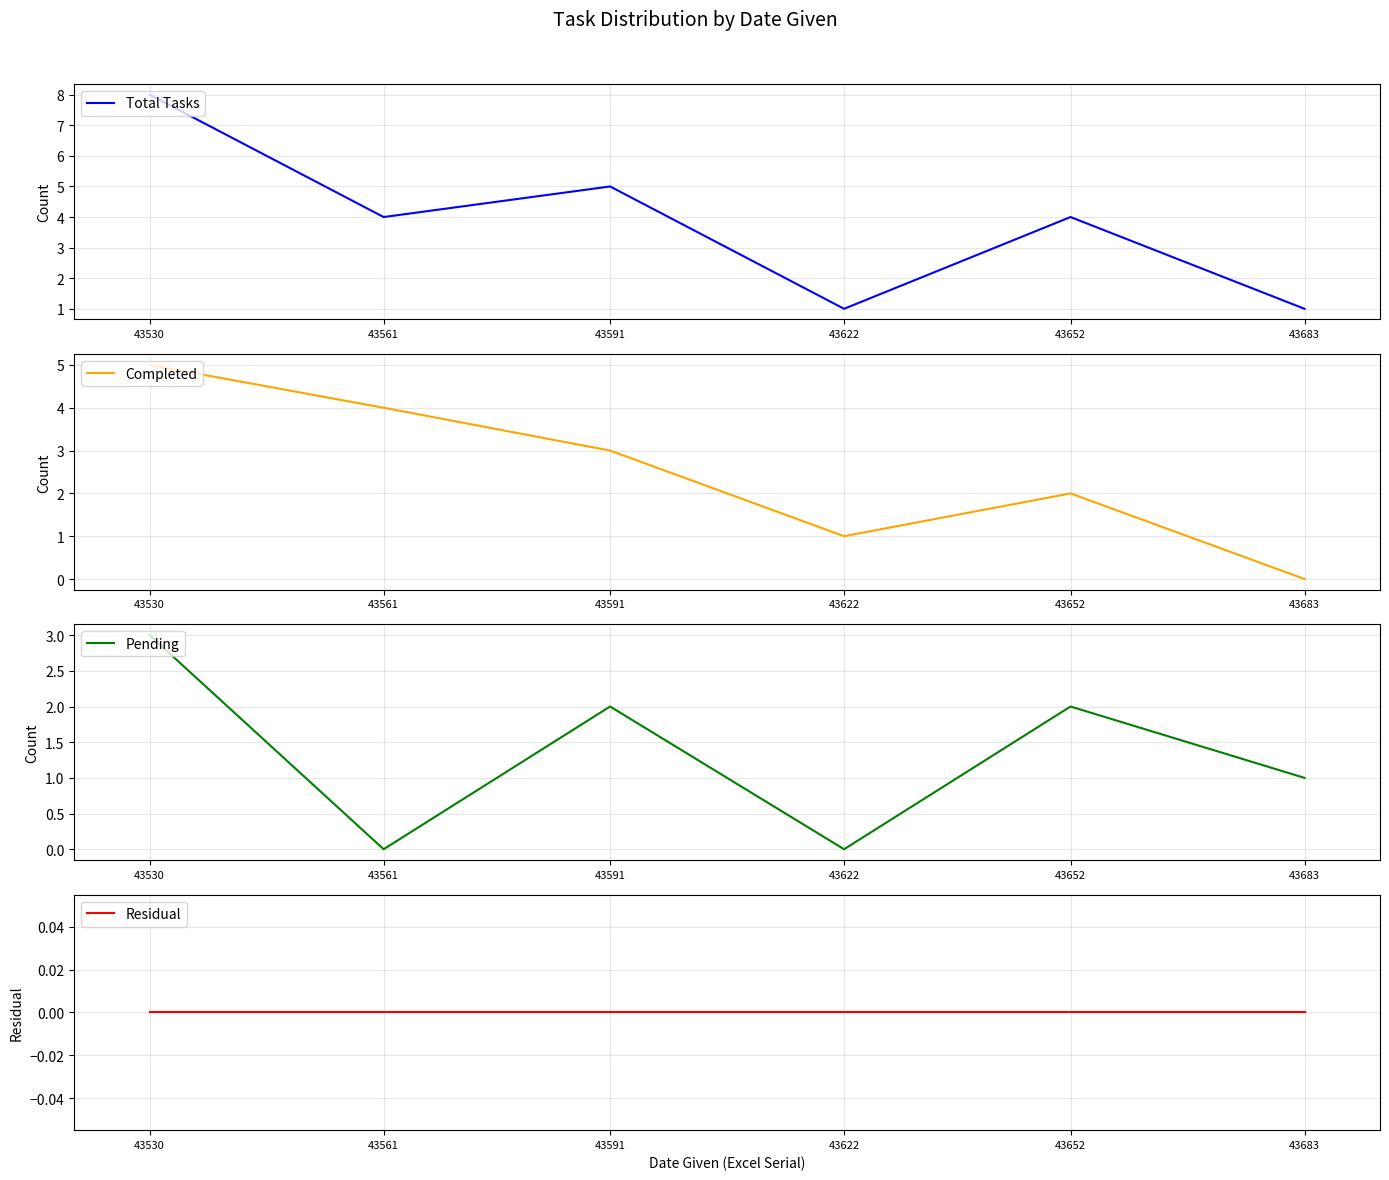

True or false: Residual and Total Tasks cross at least once.

False